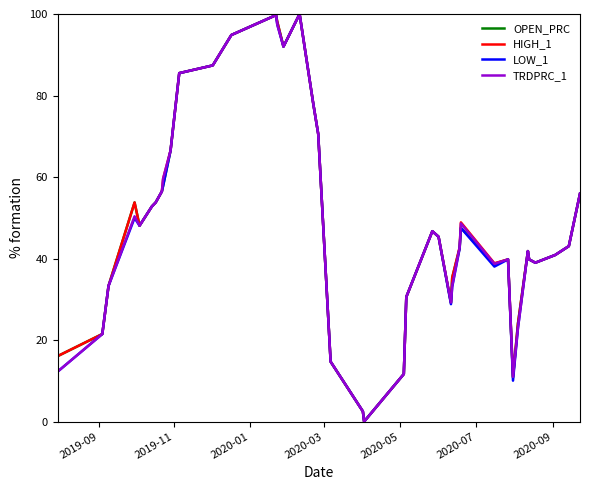

What is the highest value of the OPEN_PRC series?

100.0